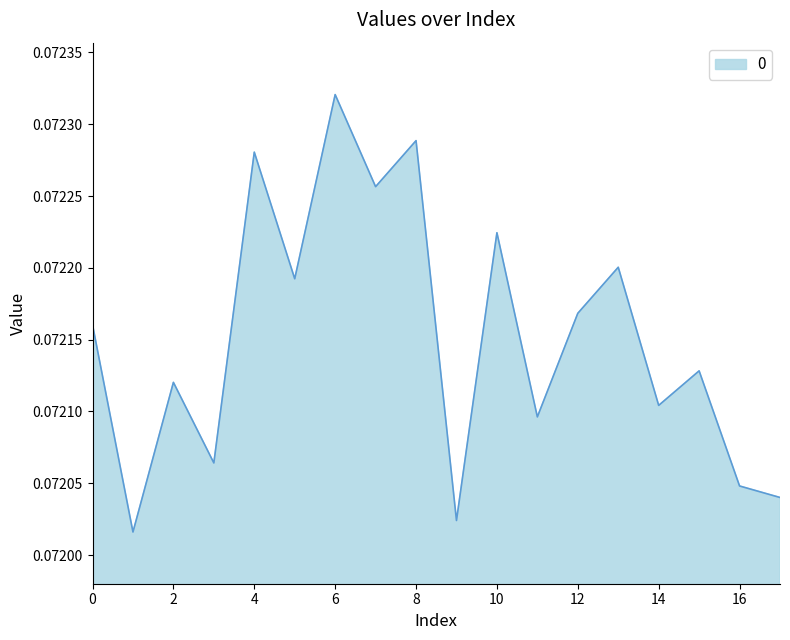

How many lines are shown in the chart?

1